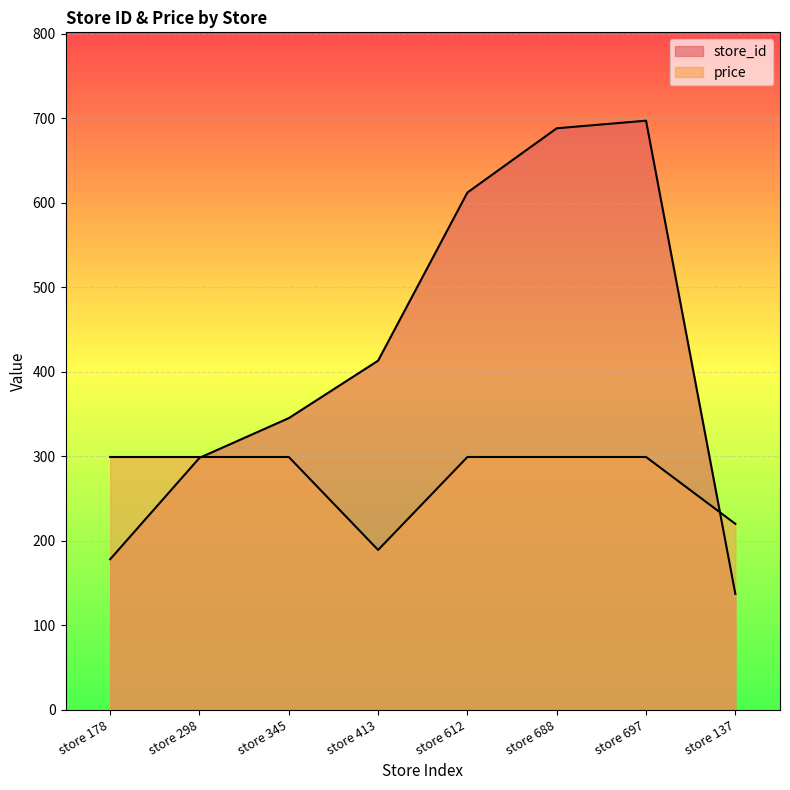

What is the label of the 2nd point from the left?

store 298